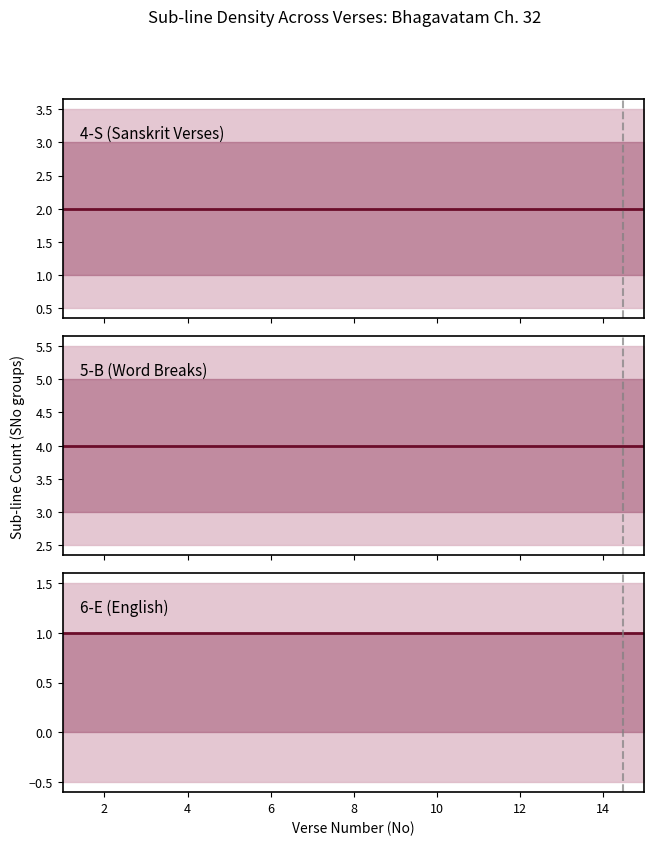

List the series in order of their overall mean, highest first.

5-B (Word Breaks), 4-S (Sanskrit Verses), 6-E (English)